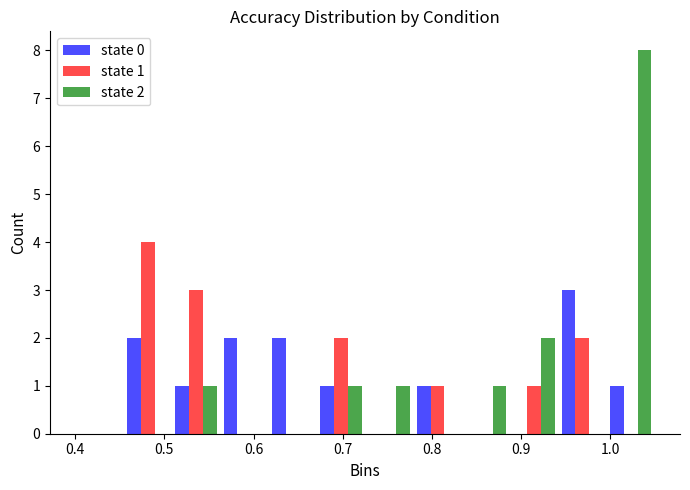

In the state 0 series, which range on the x-axis has the tallest bar?

0.94 to 1.00